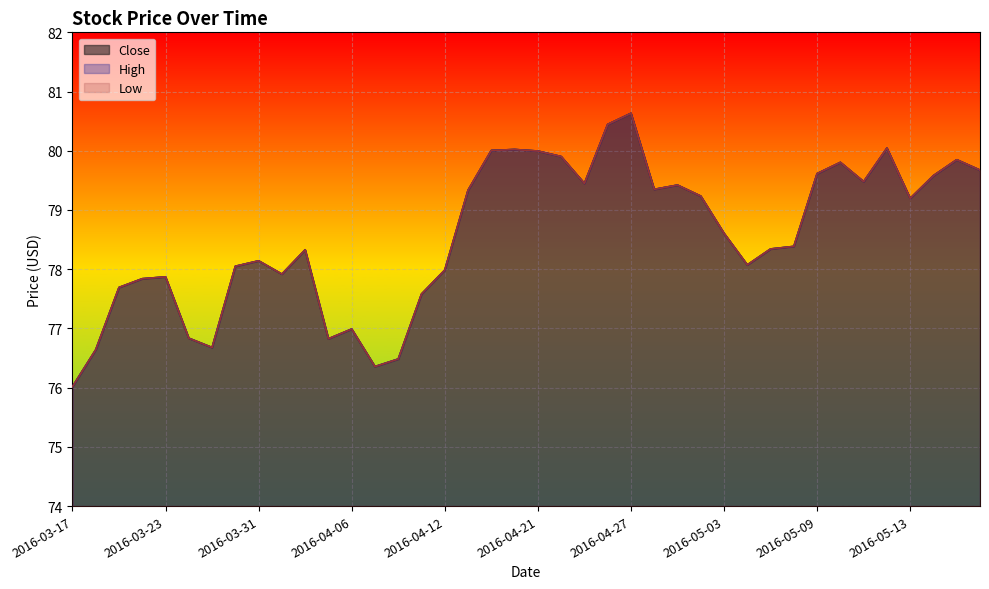

True or false: Close and High intersect in this chart.

False